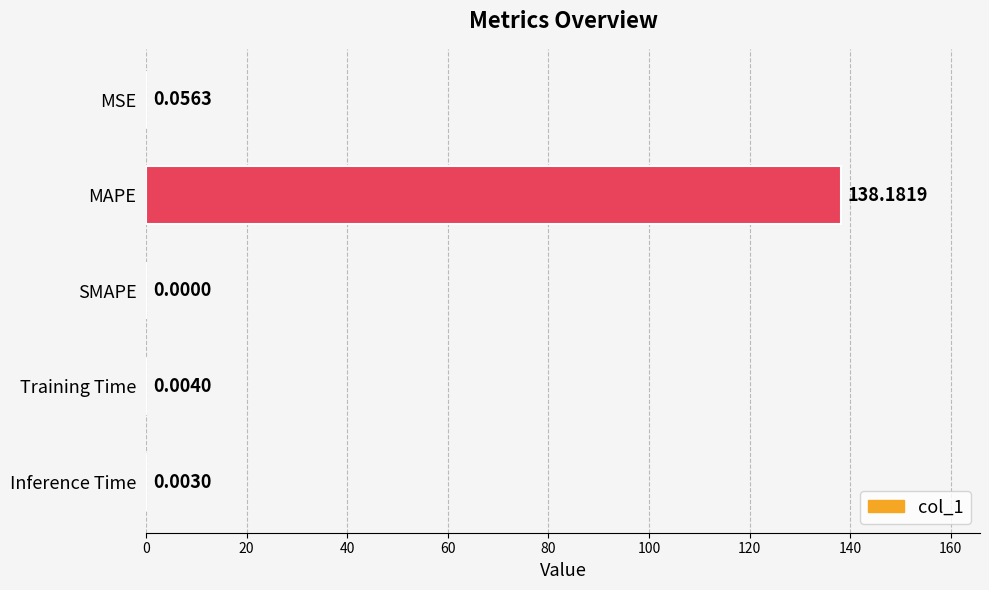

Count the number of values greater than 0.

4